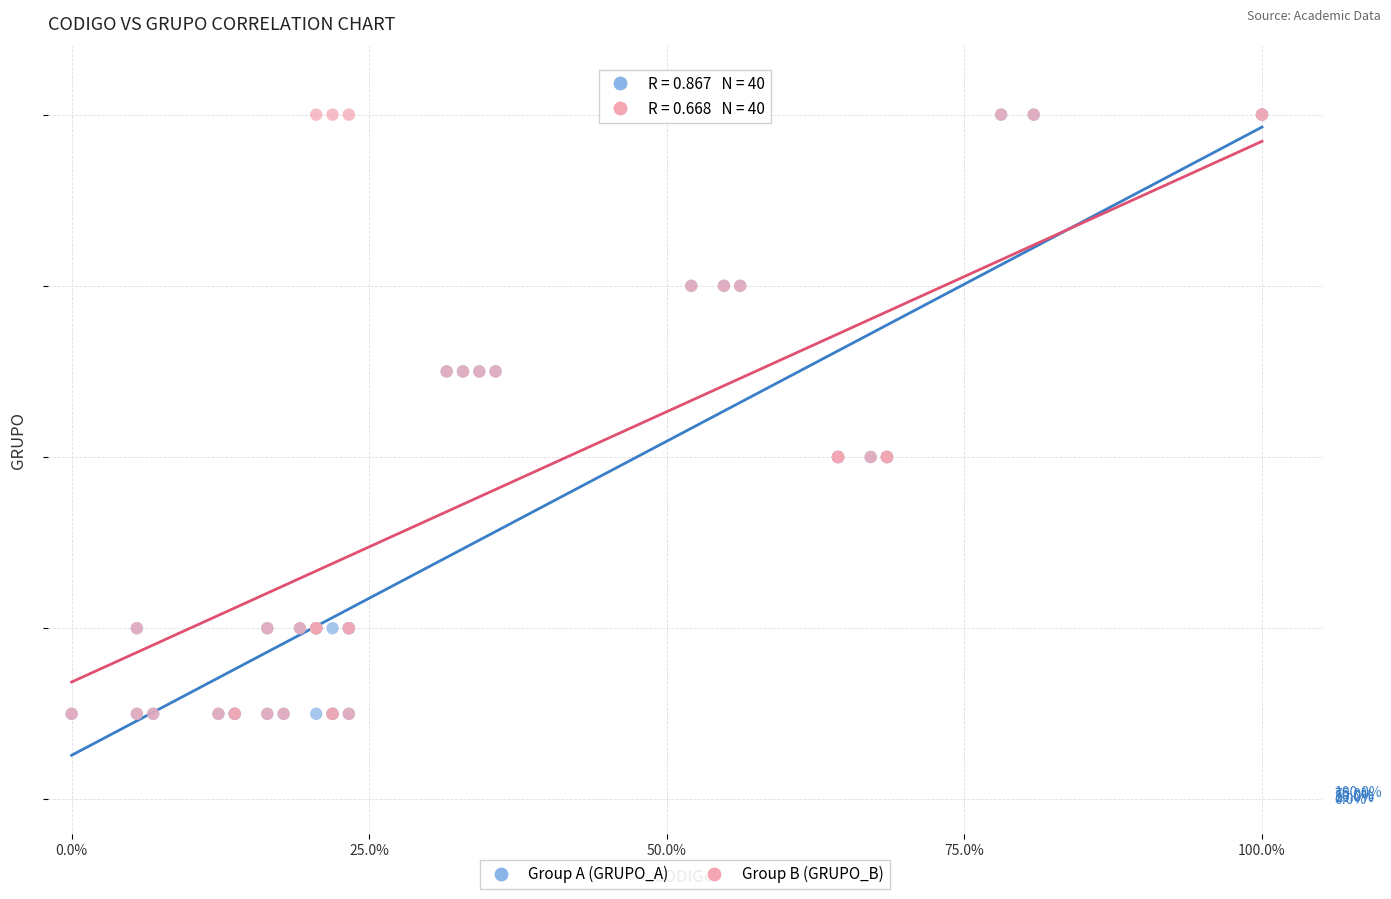

What are all the series names shown in the legend?

Group A (GRUPO_A), Group B (GRUPO_B)